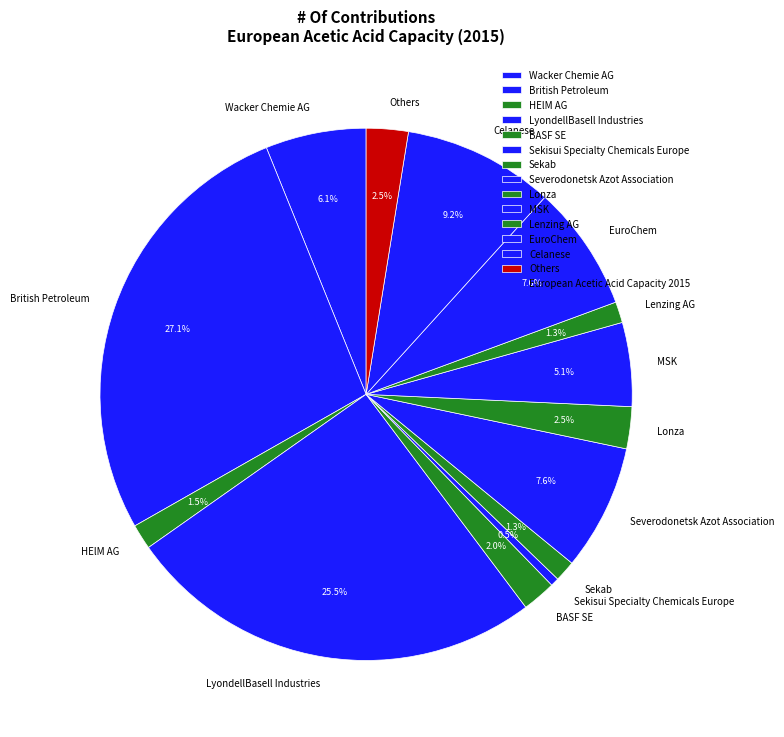

What is the largest slice in the pie chart?

British Petroleum